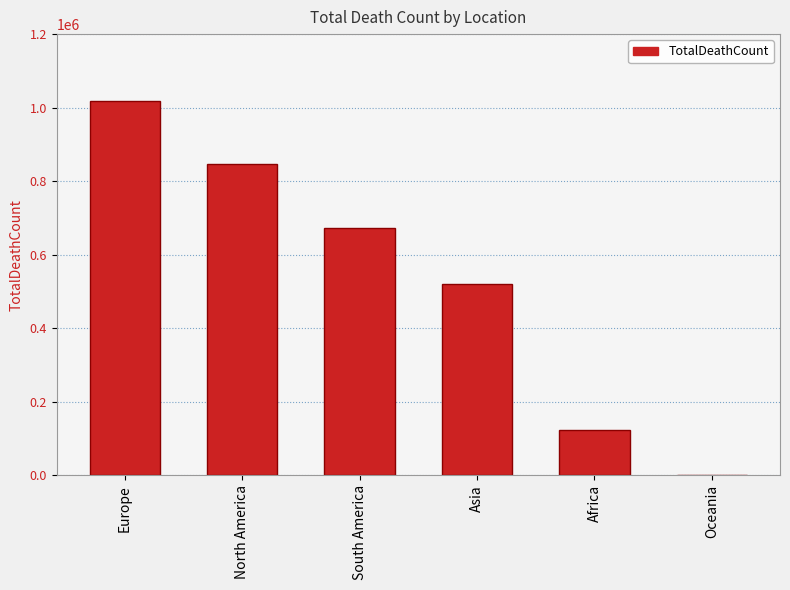

Reading left to right, transcribe all the data shown in this chart.

1016750	847942	672415	520269	121784	1046